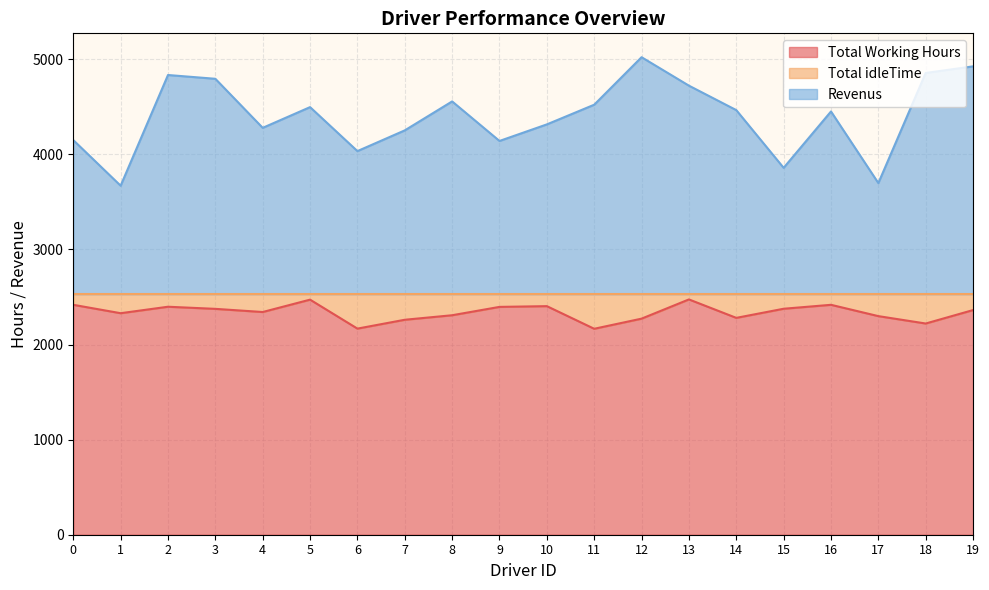

What is the smallest value displayed?

2165.5